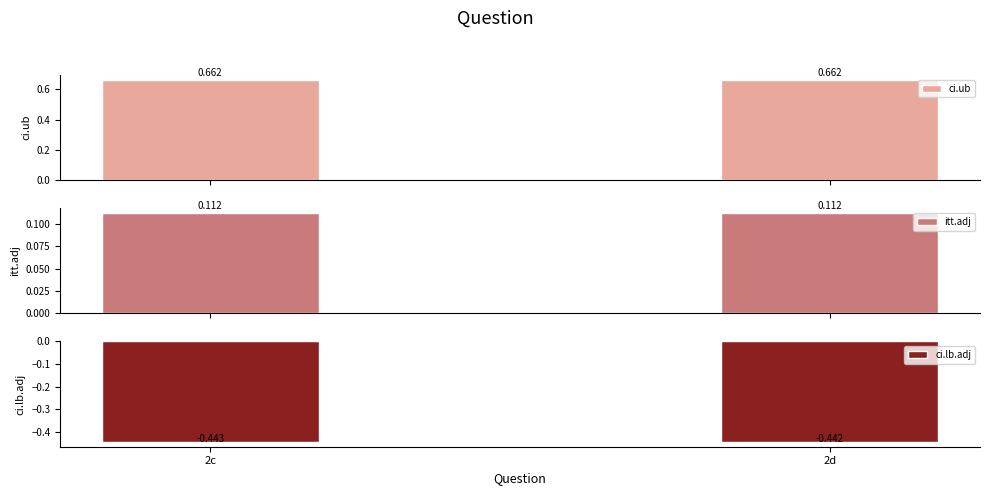

Reading left to right, what are all the values shown in this chart?

ci.ub: 2c=0.7	2d=0.7
itt.adj: 2c=0.1	2d=0.1
ci.lb.adj: 2c=-0.4	2d=-0.4